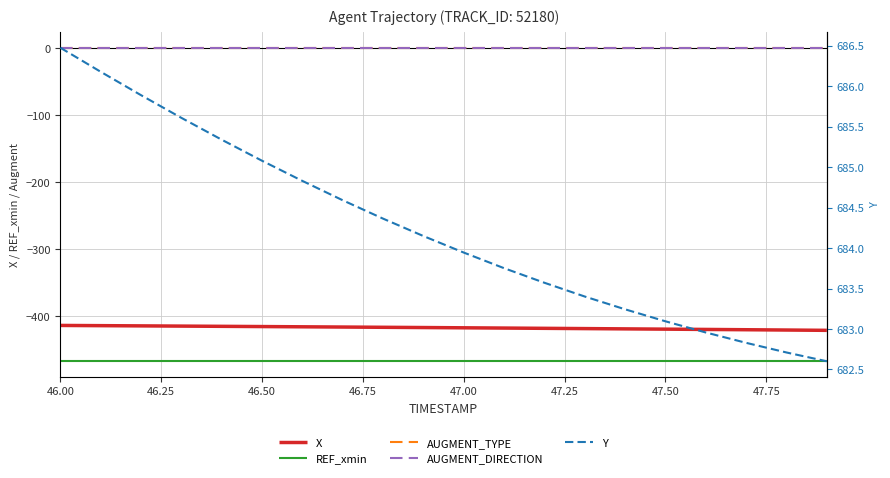

Which category has the highest value in the REF_xmin series?

46.00